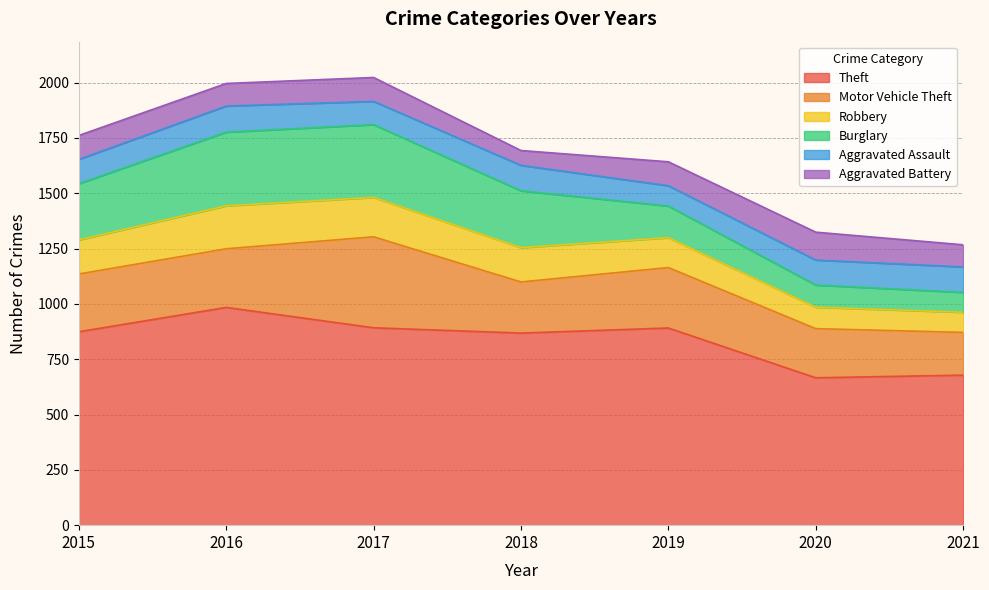

How many distinct data groups are displayed?

6